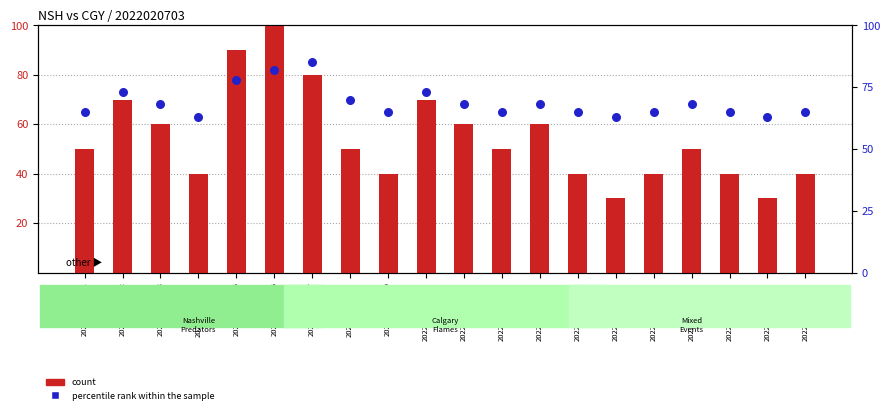

What is the total value across all series at 2022020703-P16?

105